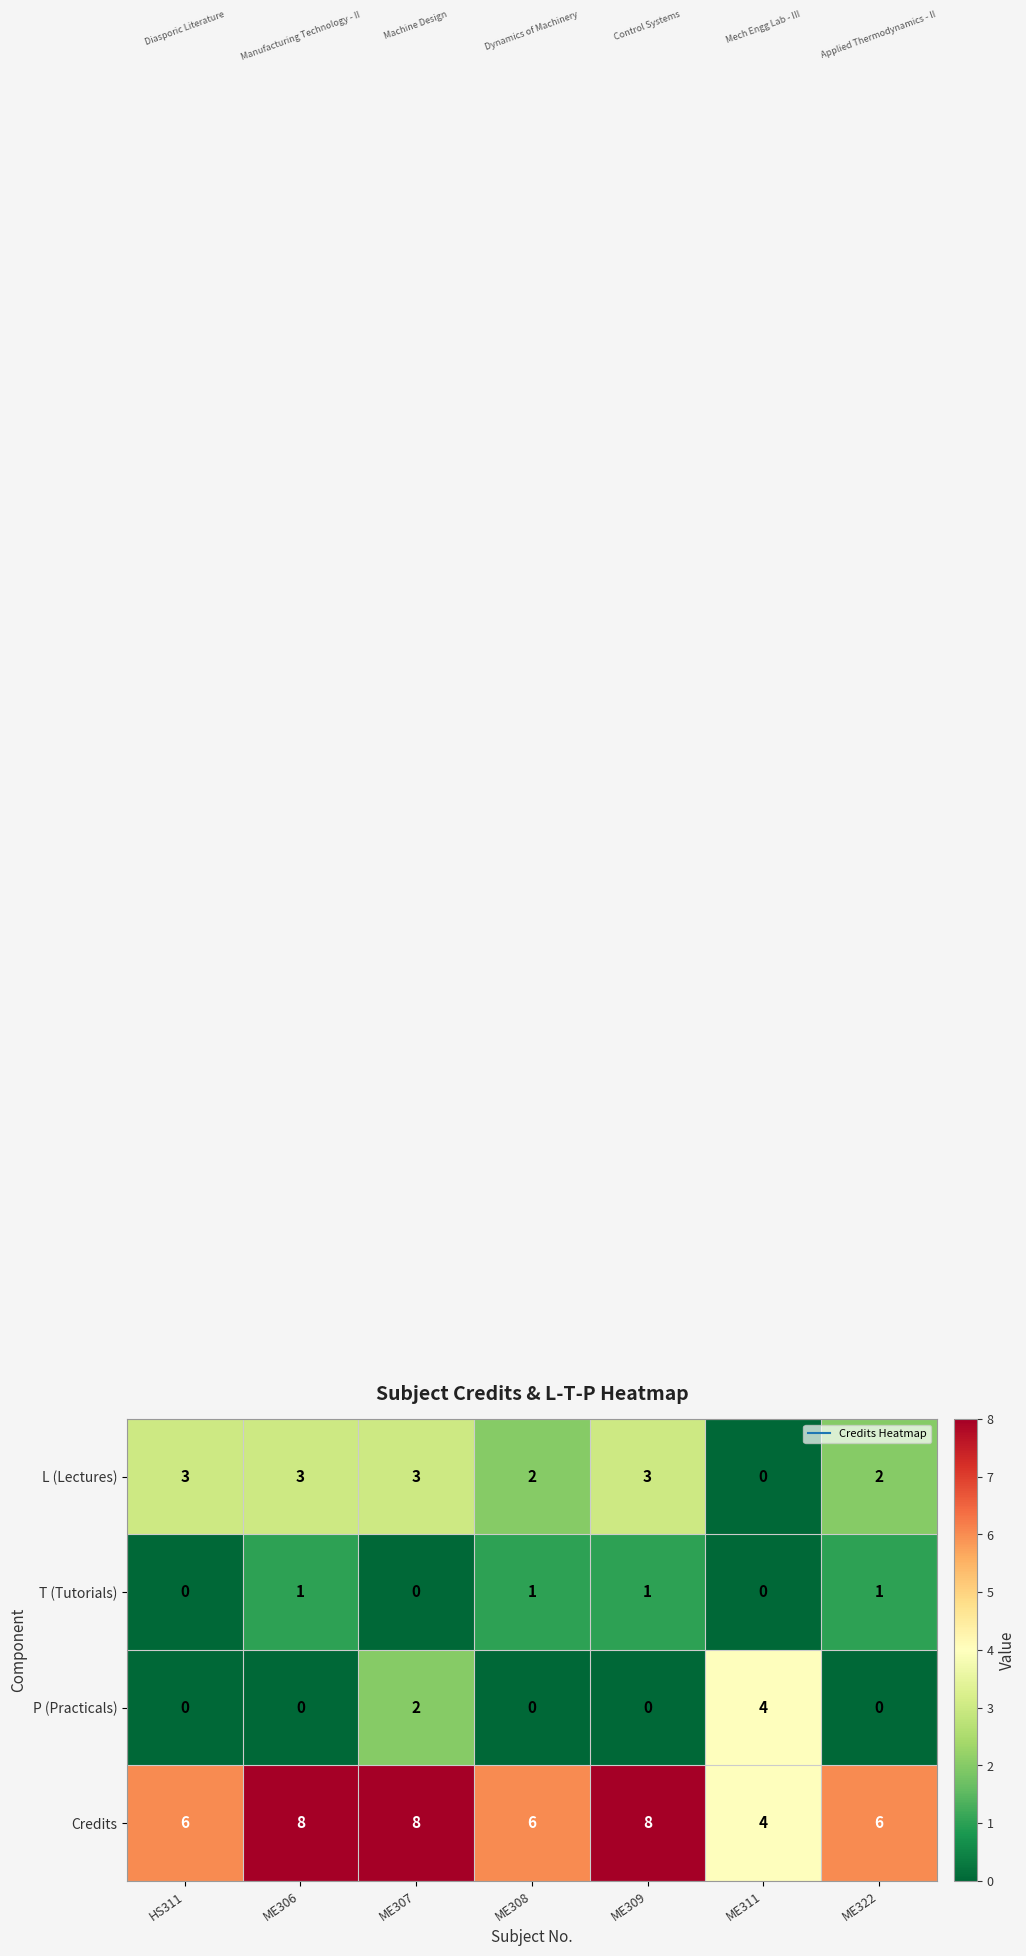

At ME307, list the series in order from largest to smallest.

Credits, L (Lectures), P (Practicals), T (Tutorials)